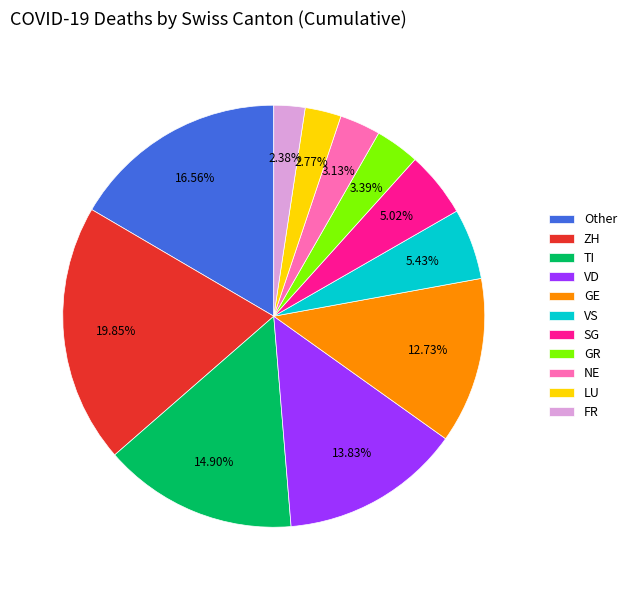

Which category has the biggest portion of the pie?

ZH